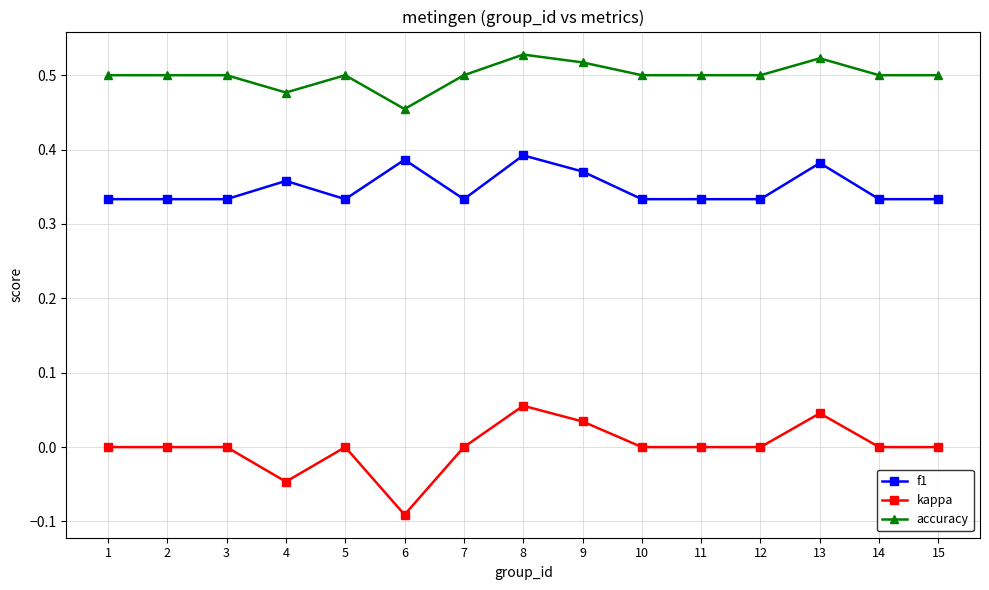

Rank the series by their maximum value, from lowest to highest.

kappa, f1, accuracy